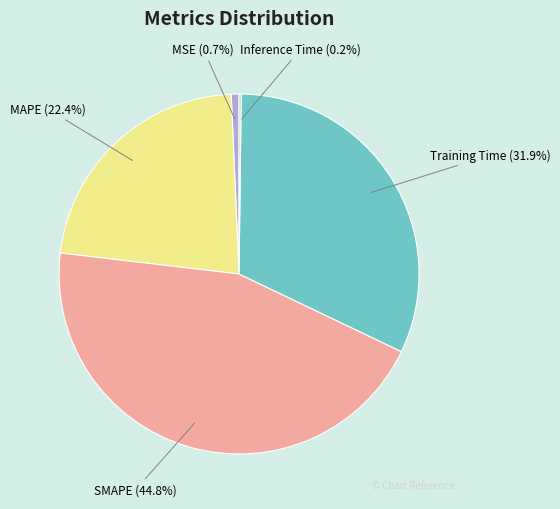

Combined, do MAPE and SMAPE account for over 50%?

Yes